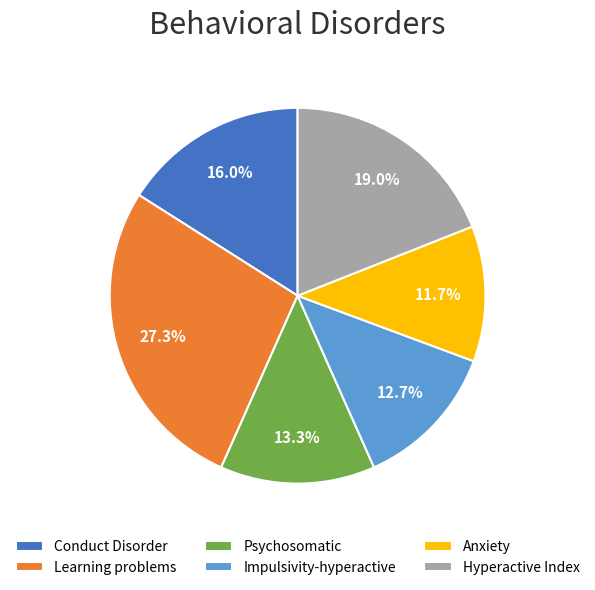

What percentage is the Hyperactive Index slice, to the nearest percent?

19%